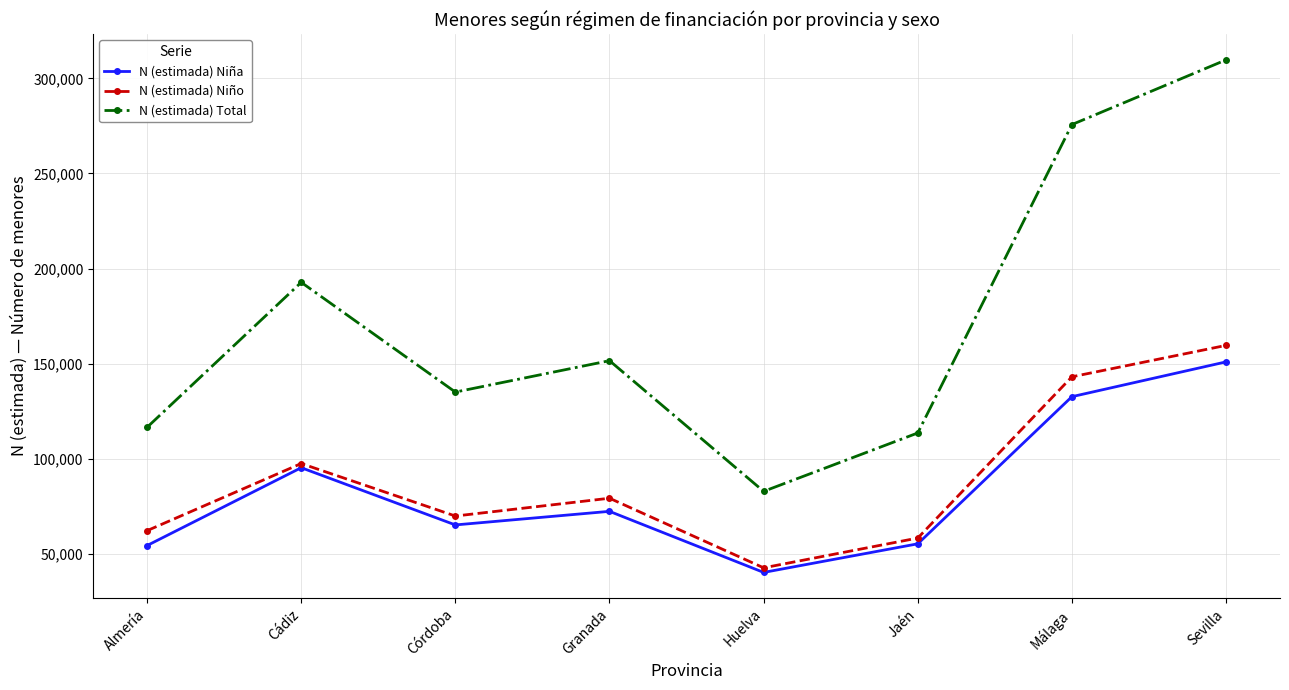

Where is N (estimada) Total nearest to the value 196298?

Cádiz